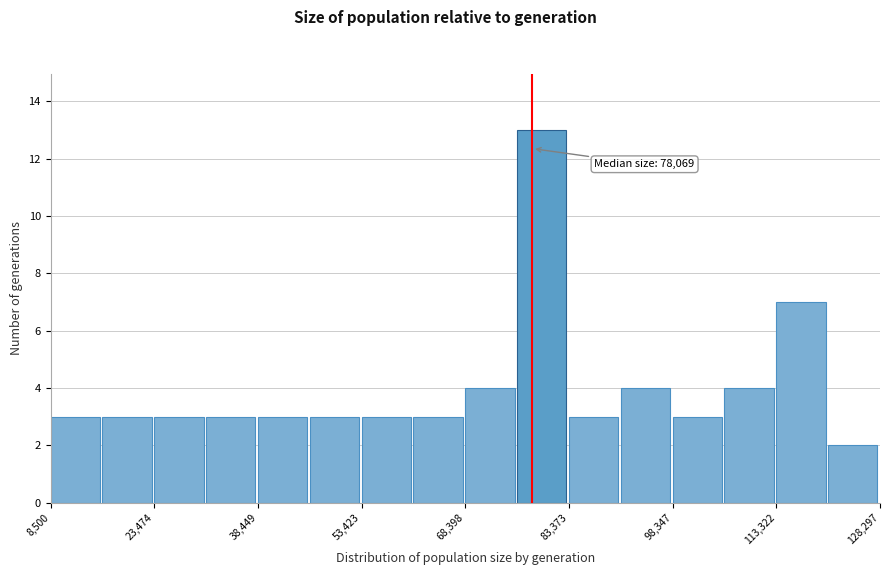

Around what value on the x-axis is the tallest bar? Give the approximate position of its centre, as read against the axis.

80000